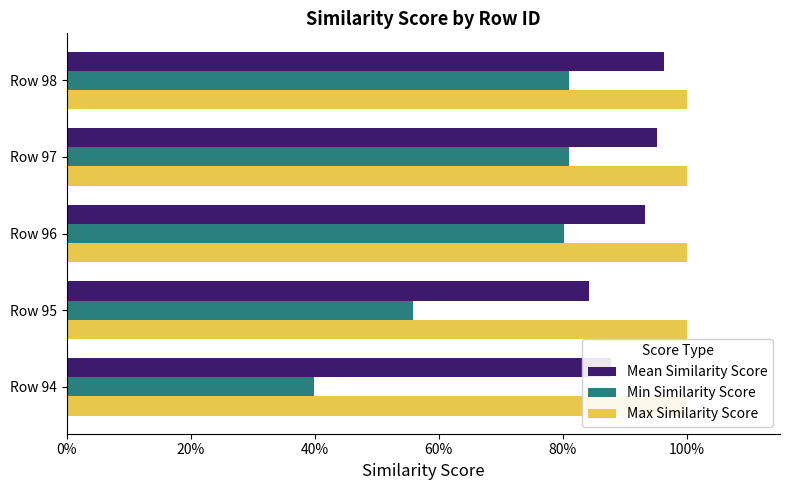

How many distinct data groups are displayed?

3